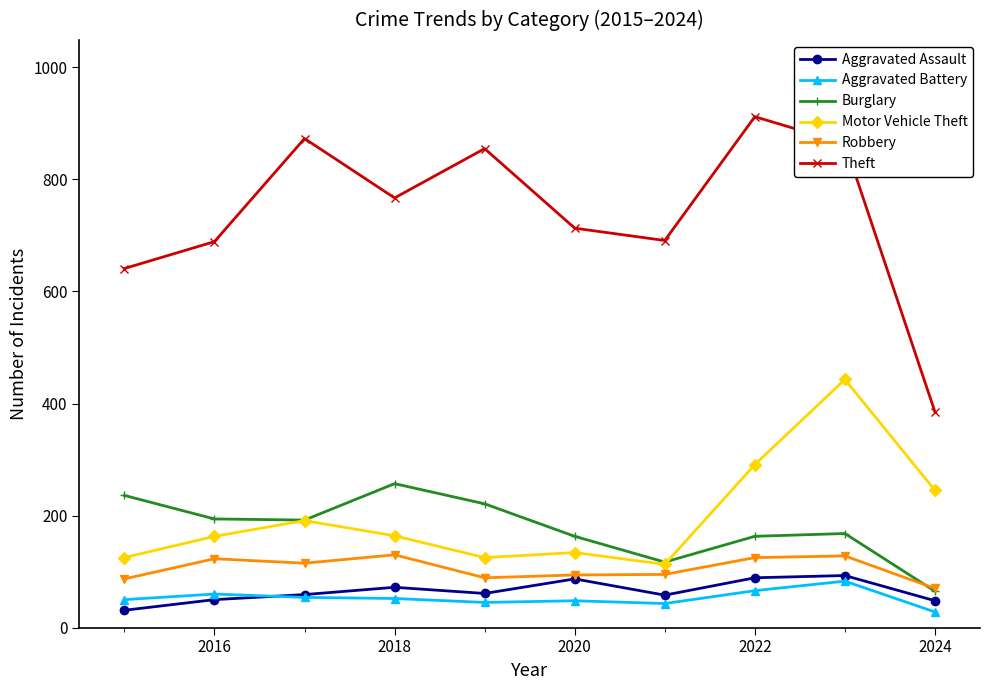

What is the value of the Motor Vehicle Theft point at the 8th from the left?

291